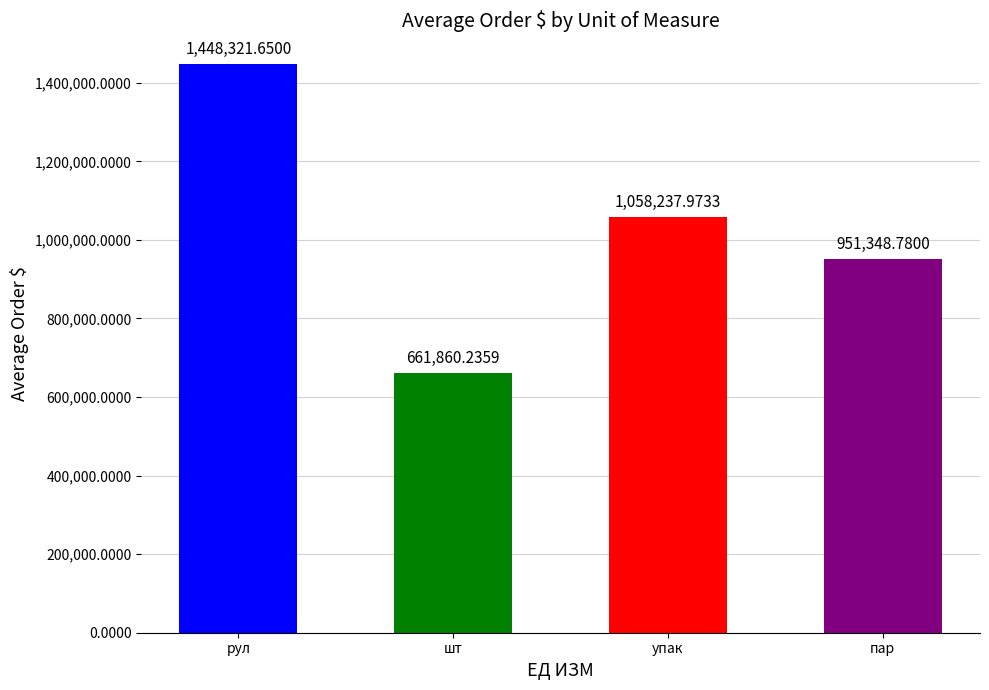

What is the difference between the values at шт and пар?

289488.5